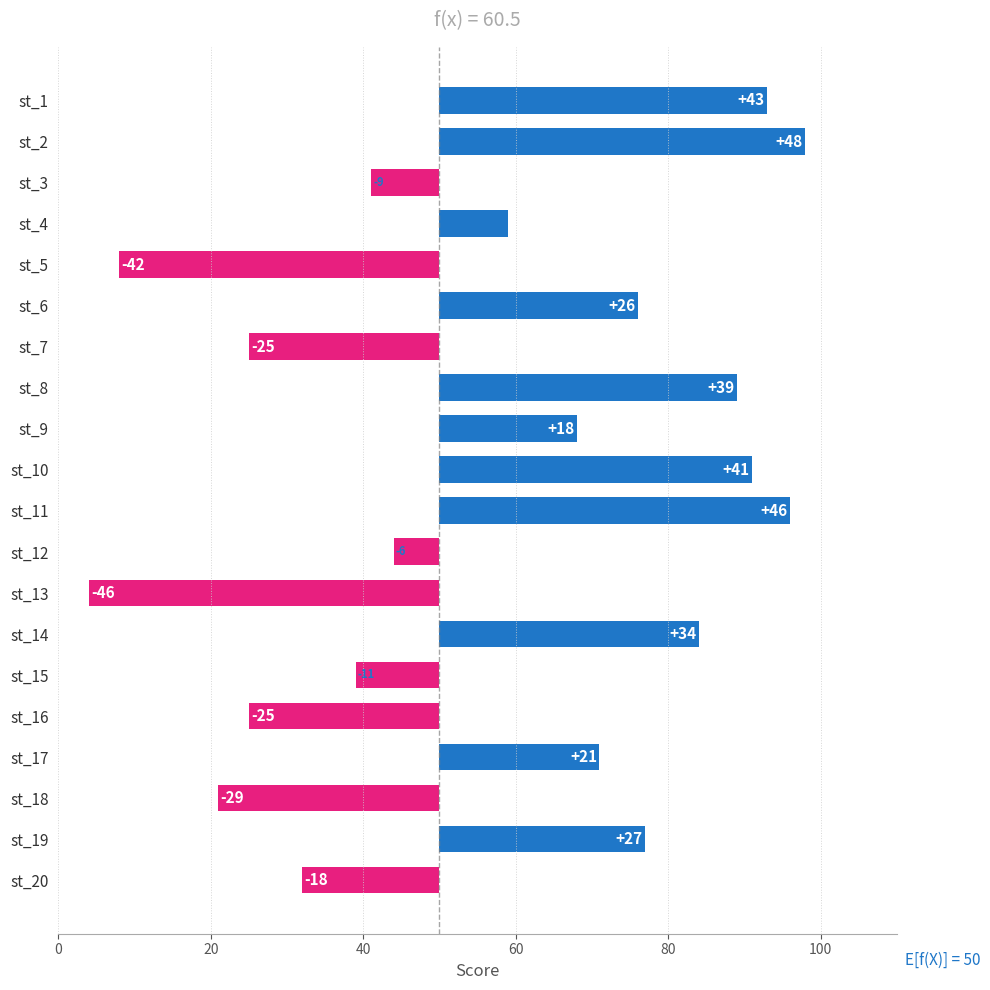

What is the average value?

7